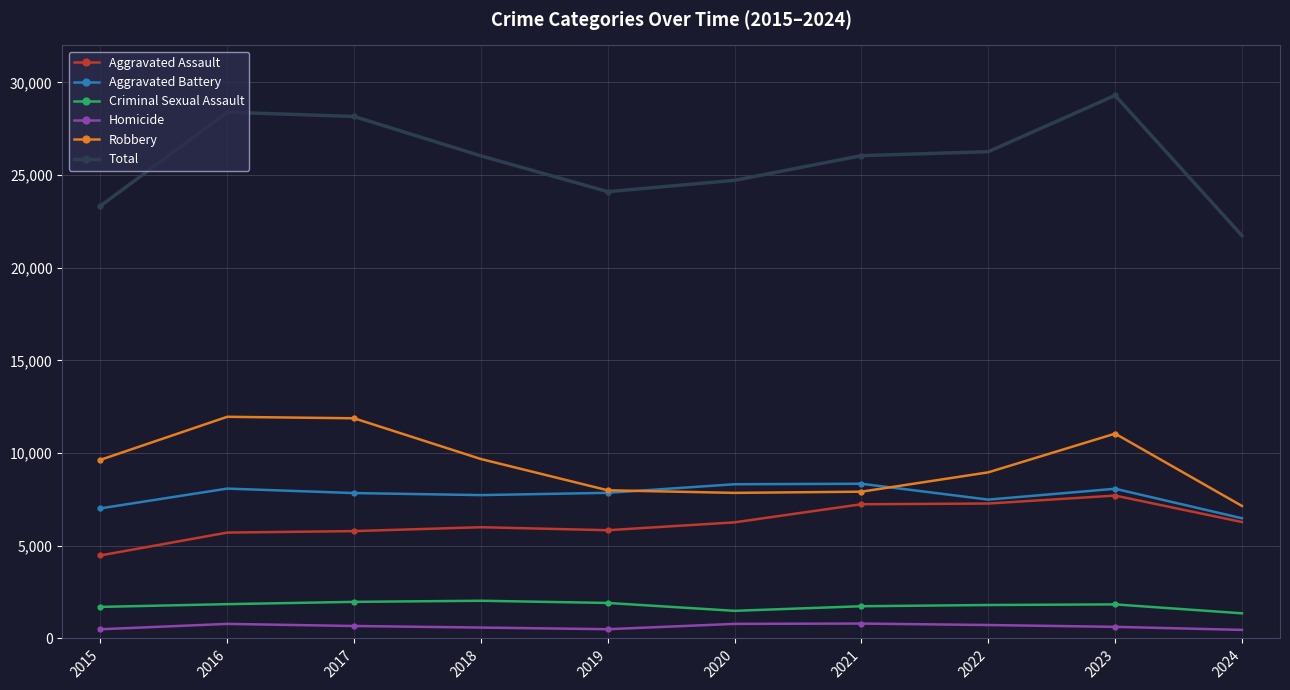

What is the lowest value of the Total series?

21737